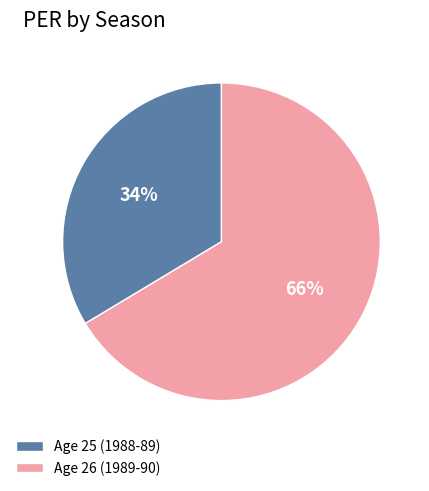

Combined, do Age 26 (1989-90) and Age 25 (1988-89) account for over 50%?

Yes